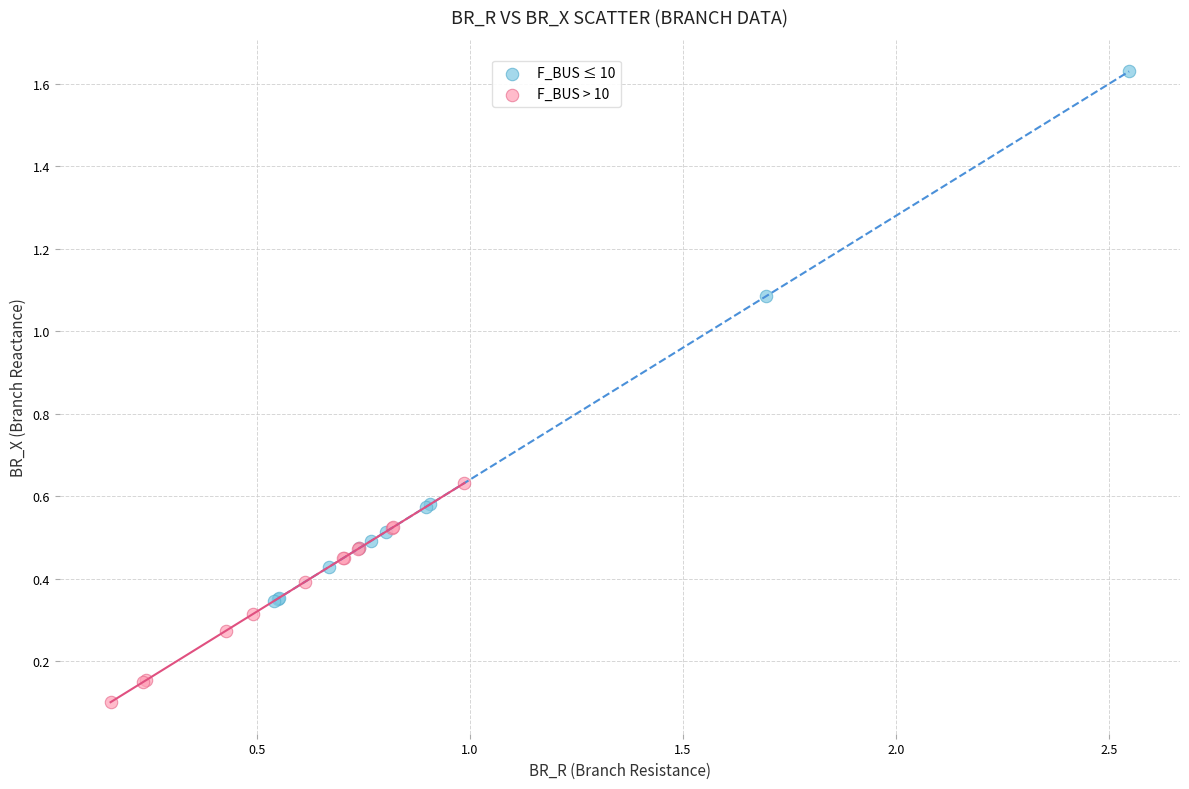

Which series has the largest Y range (max minus min)?

F_BUS ≤ 10